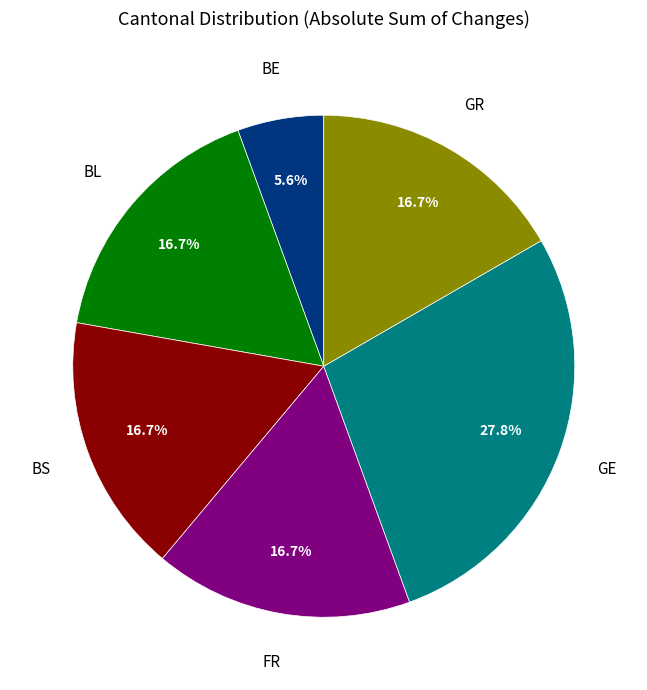

Combined, do FR and BE account for over 50%?

No